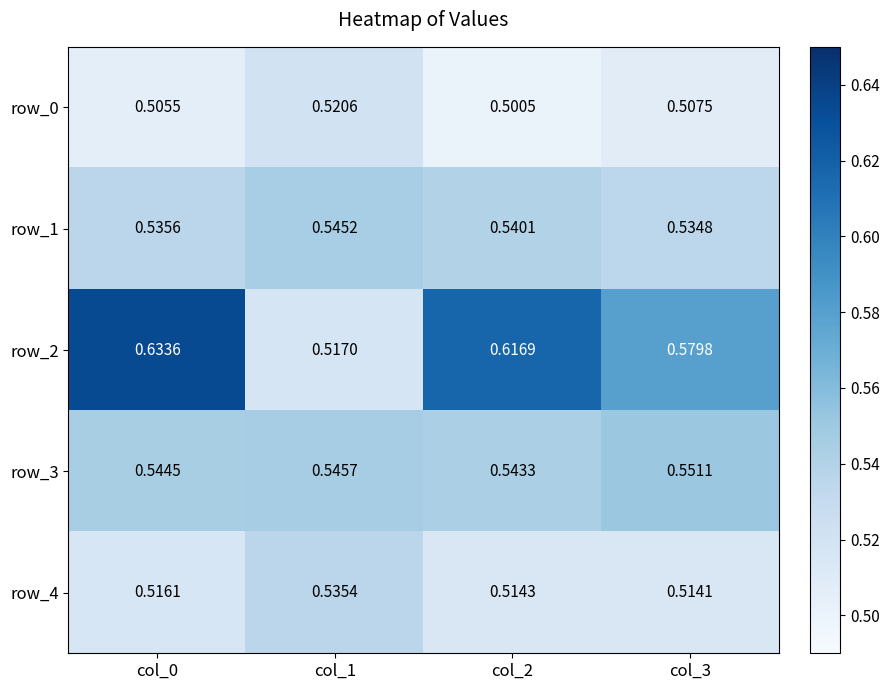

How many distinct data groups are displayed?

5